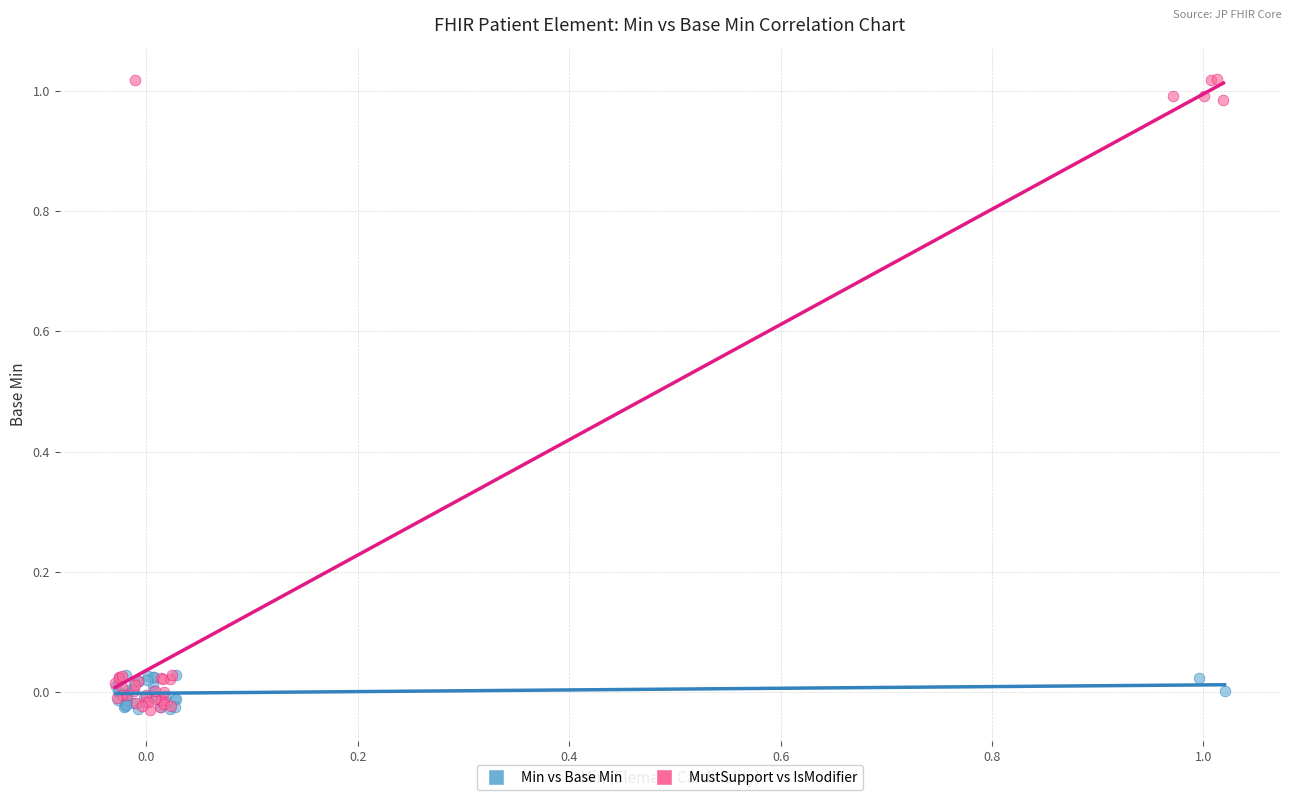

Which series reaches the maximum Y coordinate?

MustSupport vs IsModifier